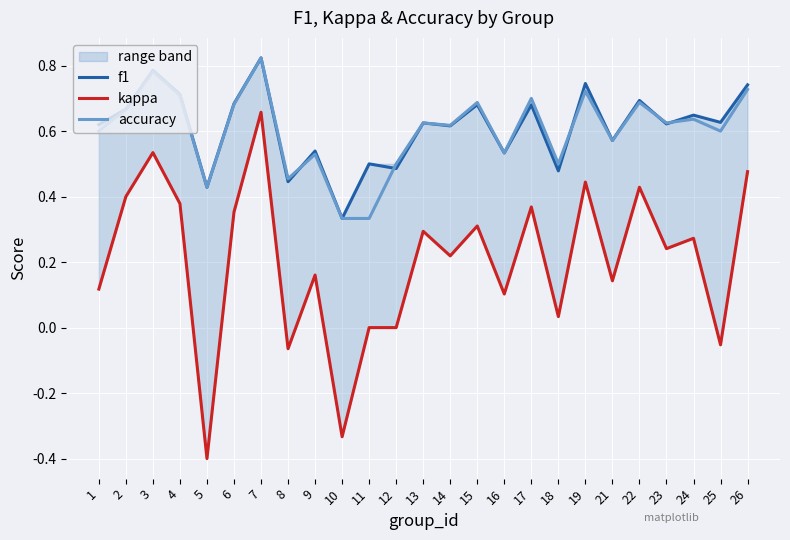

How many values in kappa are above zero?

19